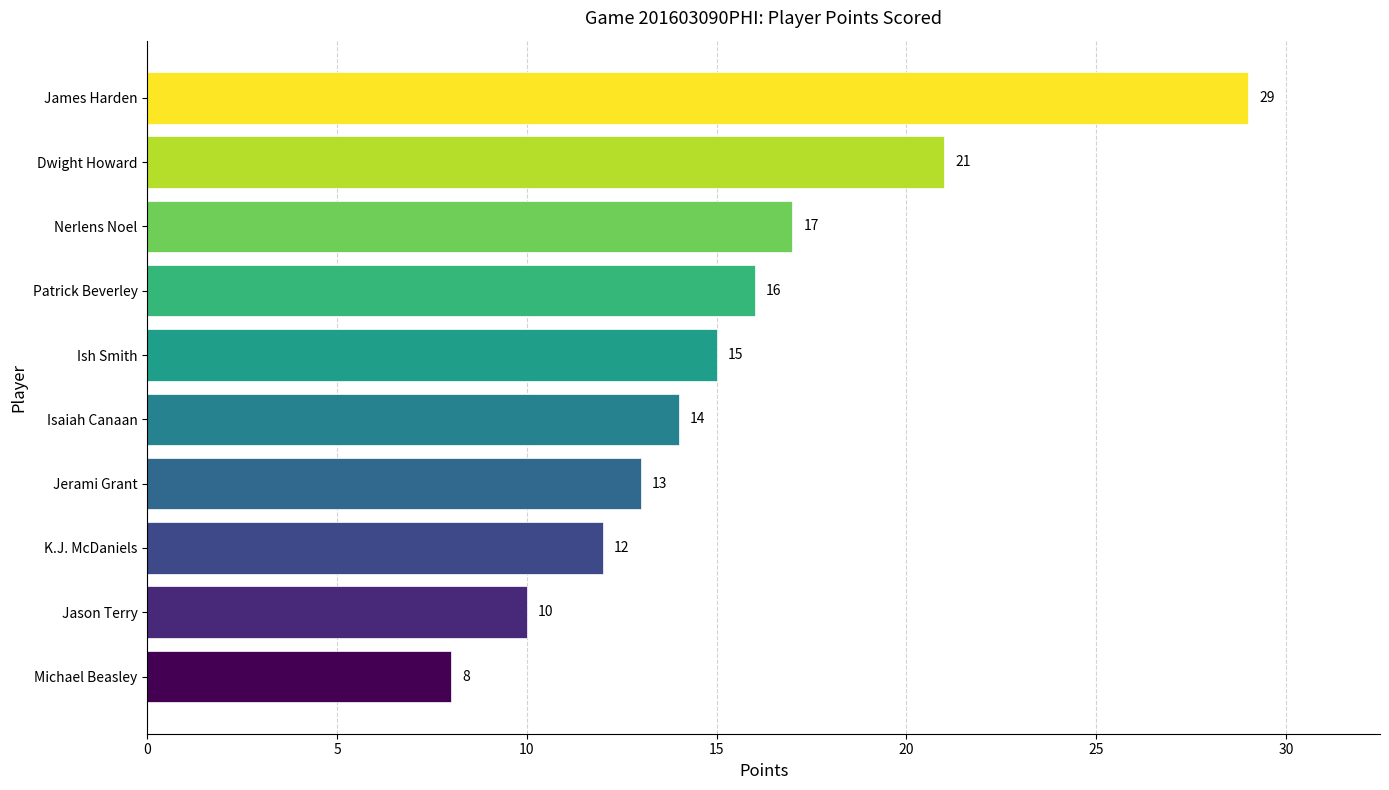

What is the difference between the maximum and minimum values?

21